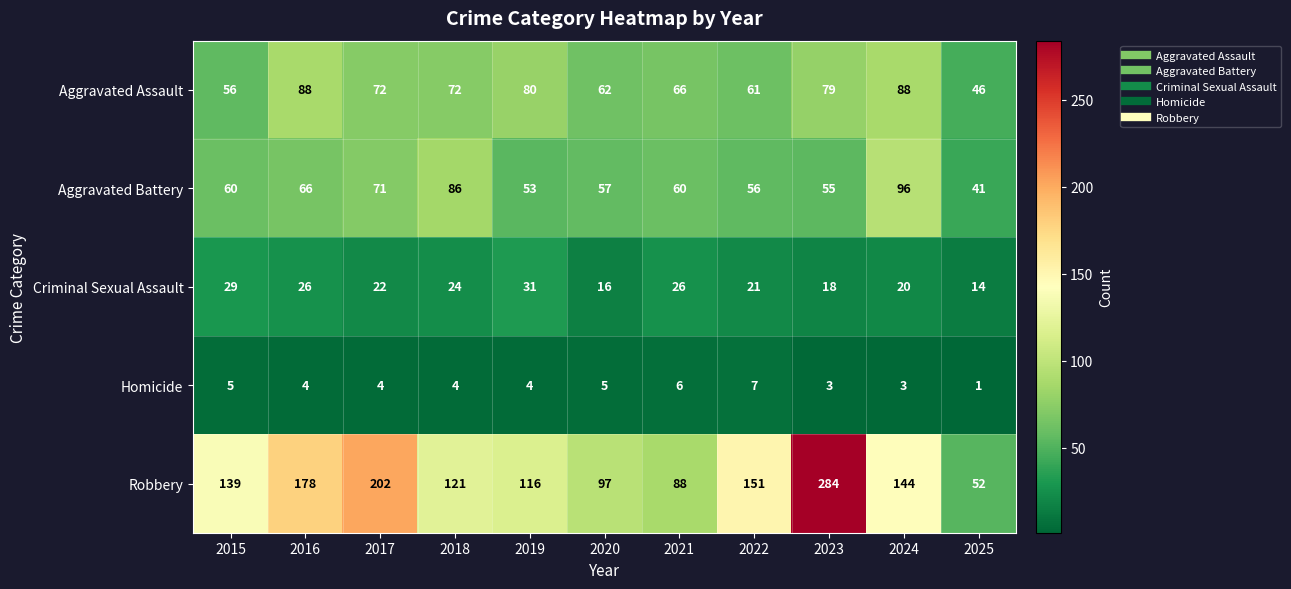

Count the Criminal Sexual Assault values in the range 18 to 26.

7